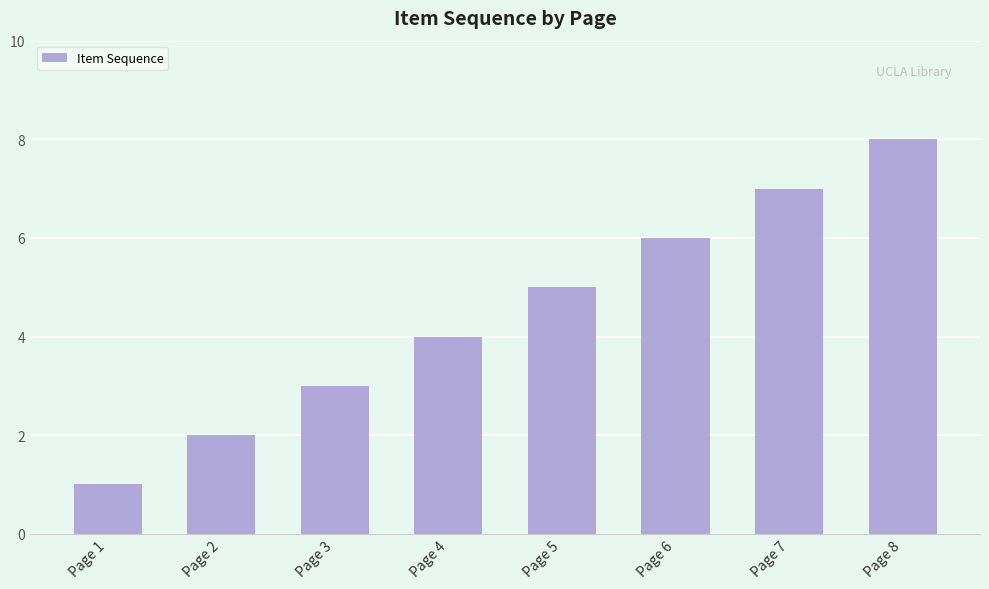

Which label corresponds to the largest value in the chart?

Page 8